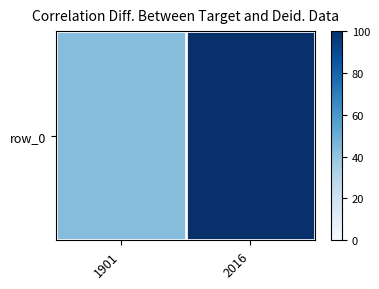

List the labels in order of value, largest first.

2016, 1901